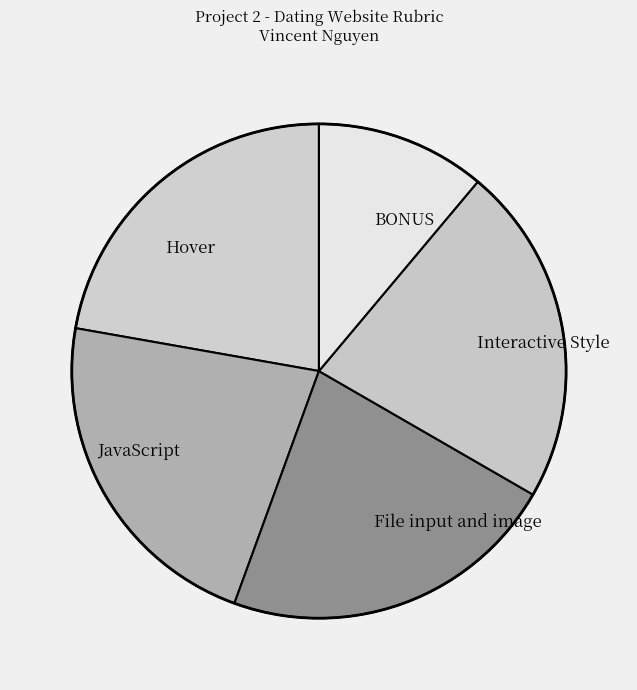

Does Hover represent more than half of the total?

No